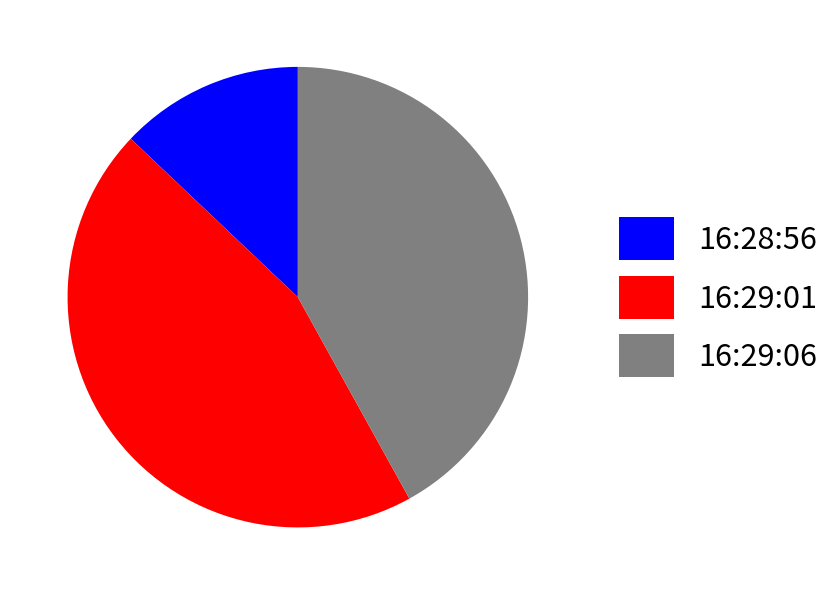

How many segments does this pie chart have?

3